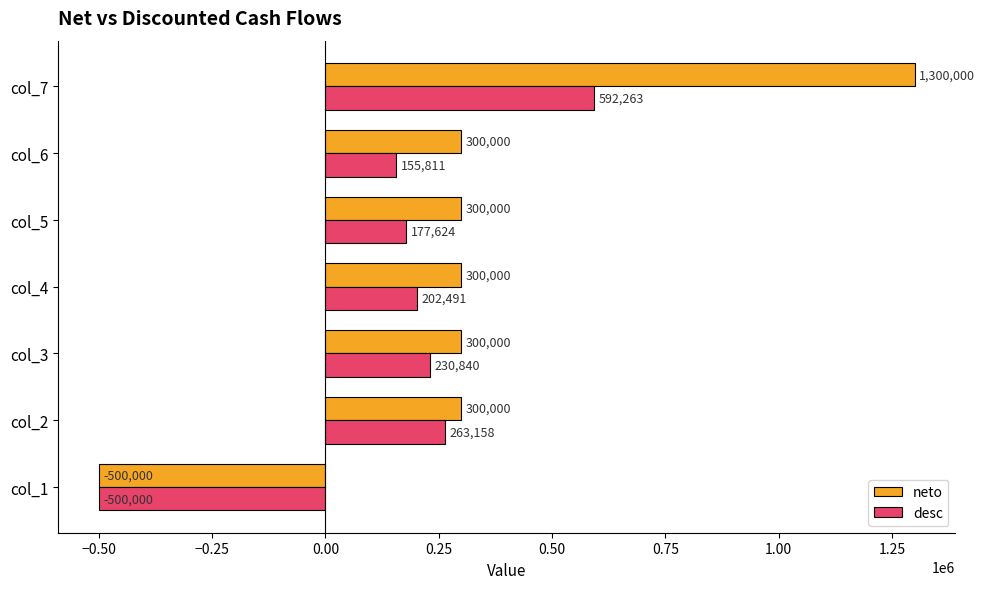

What is the average value of the desc series?

160312.4